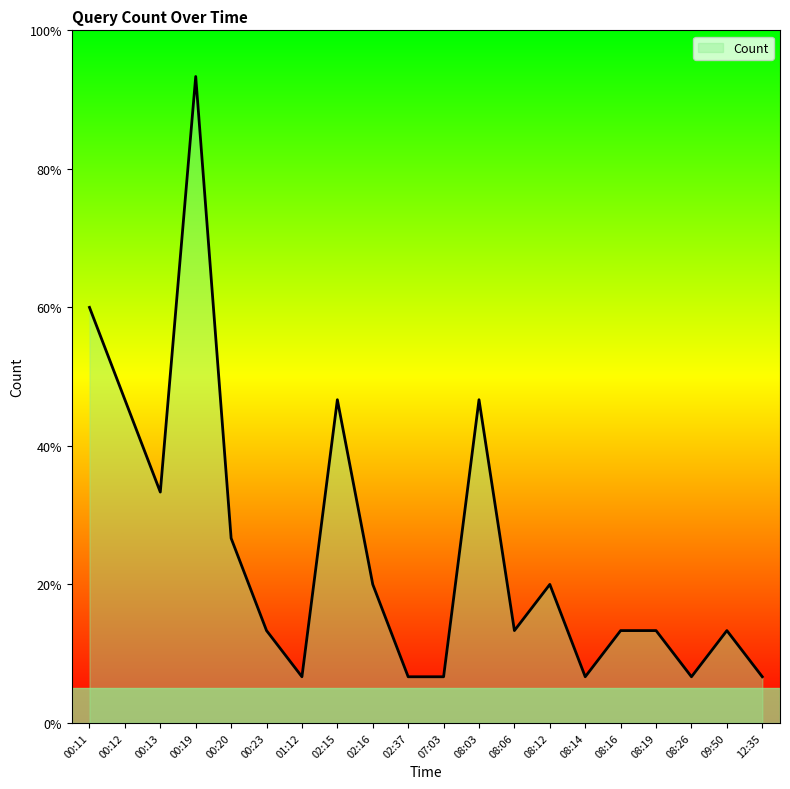

What is the difference between the maximum and minimum values?

13